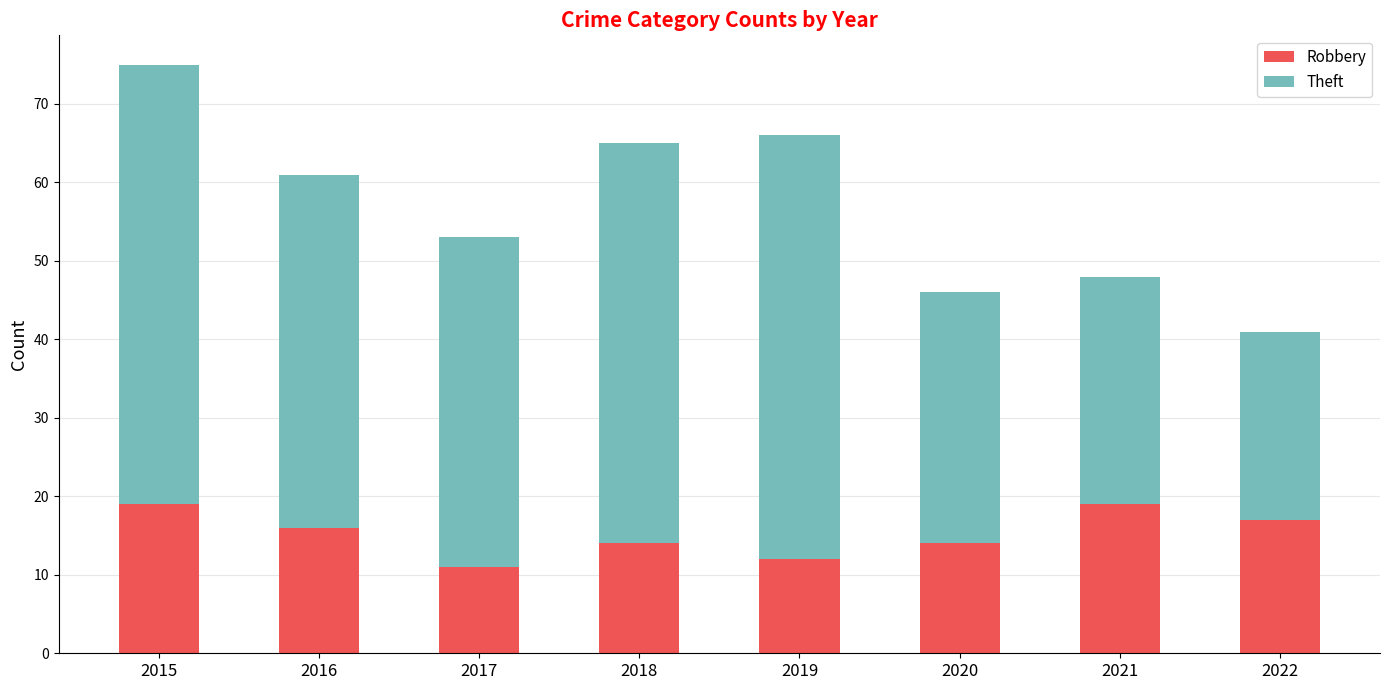

The value of Robbery at 2019 is 18. True or false?

False